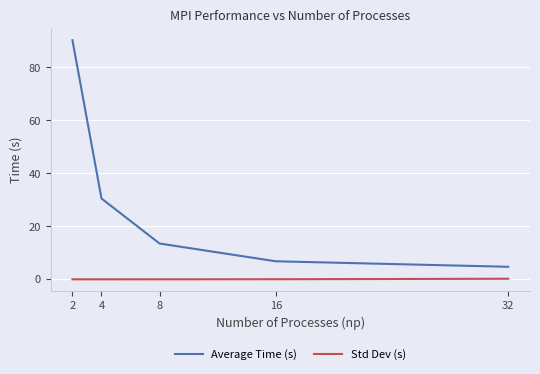

Which series has the widest spread of values?

Average Time (s)